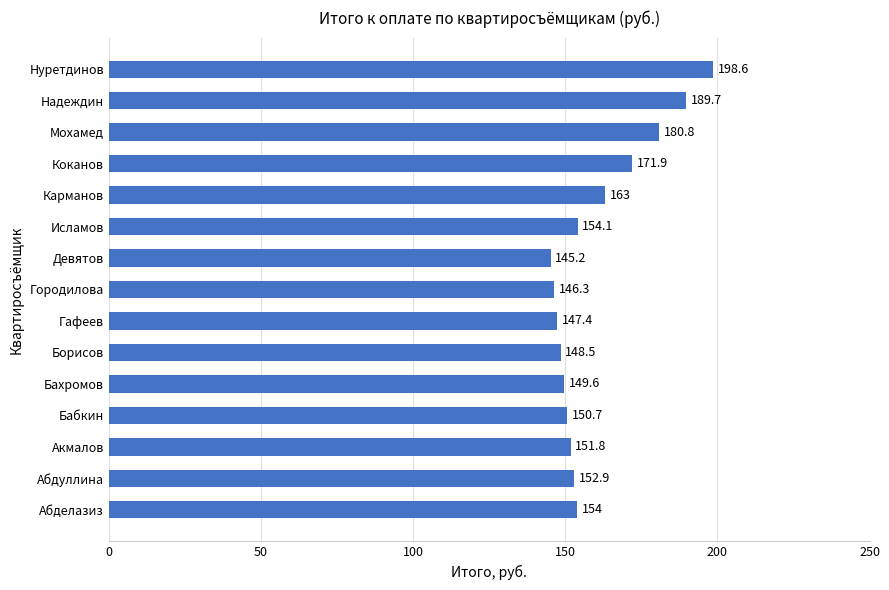

How many data points are less than 152?

7